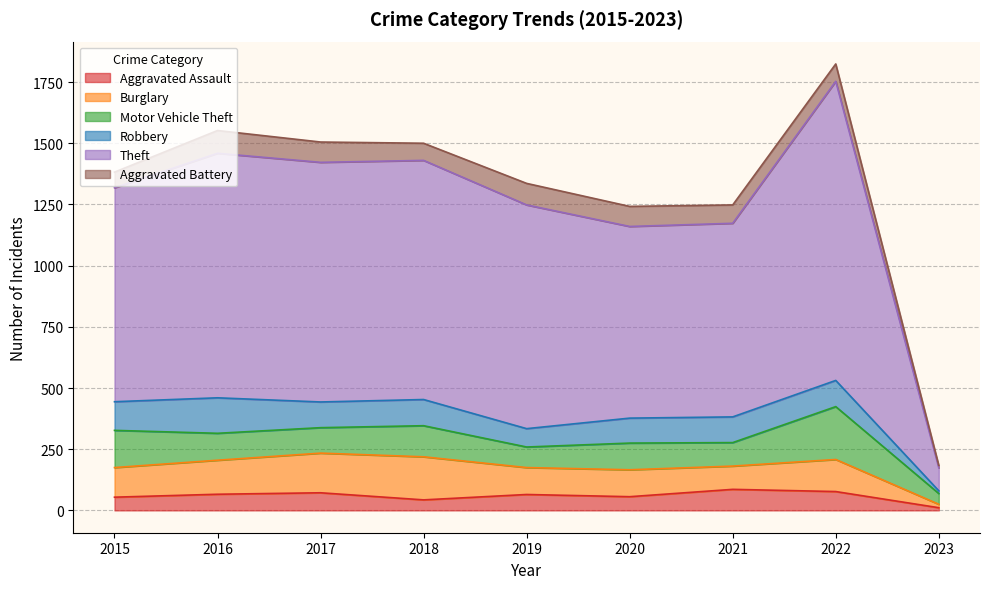

What is the difference between the highest and lowest values at 2016?

933